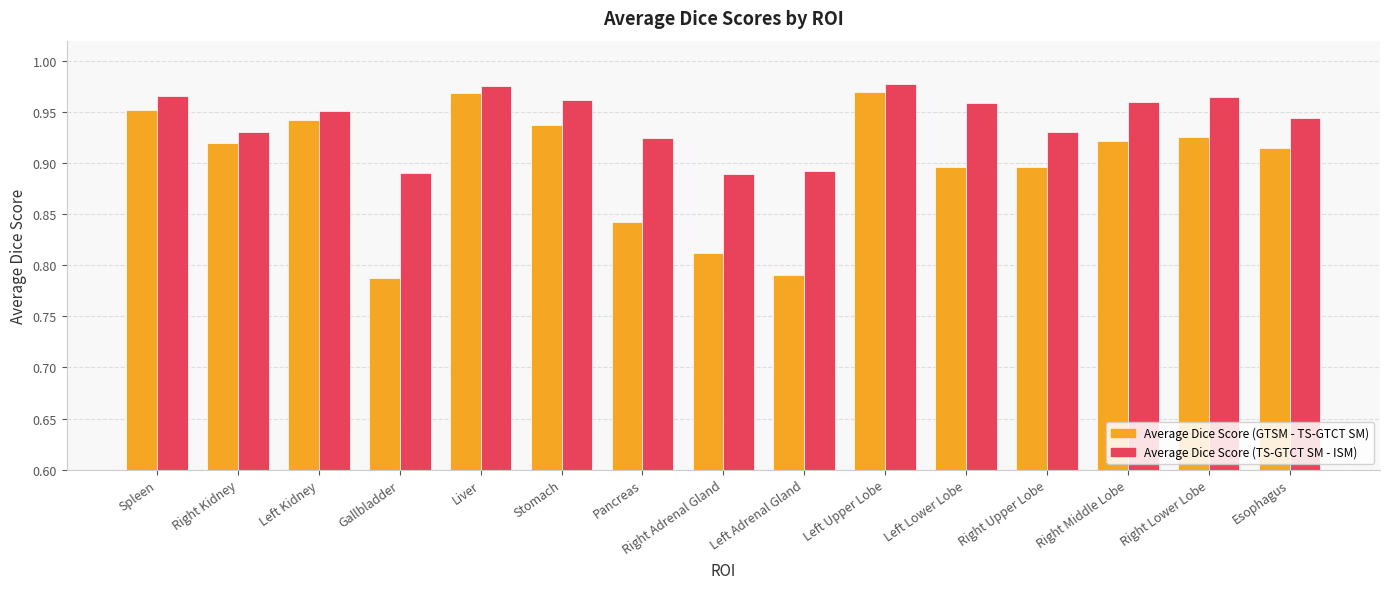

What are all the series names shown in the legend?

Average Dice Score (GTSM - TS-GTCT SM), Average Dice Score (TS-GTCT SM - ISM)